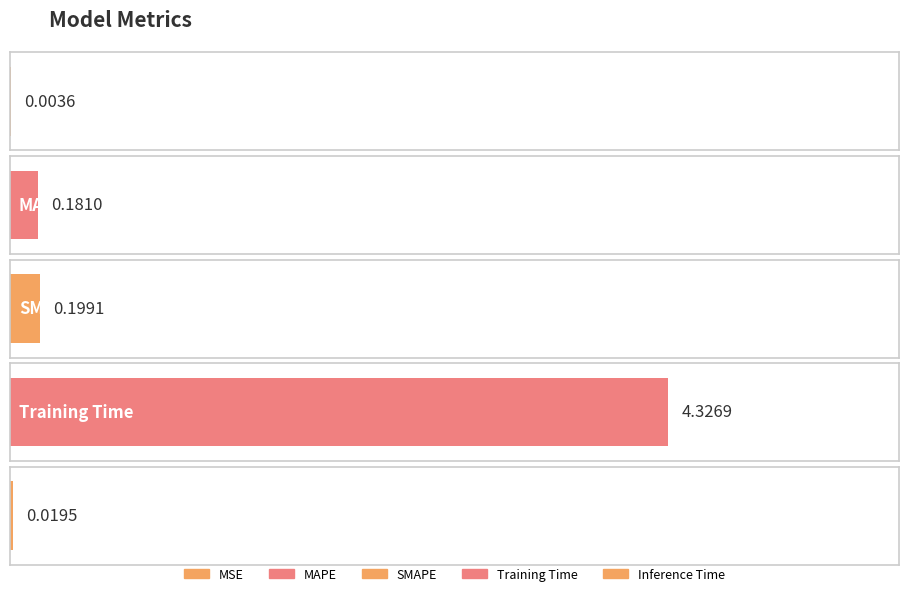

Reading left to right, list all the values displayed in this chart.

MSE=0.0	MAPE=0.2	SMAPE=0.2	Training Time=4.3	Inference Time=0.0